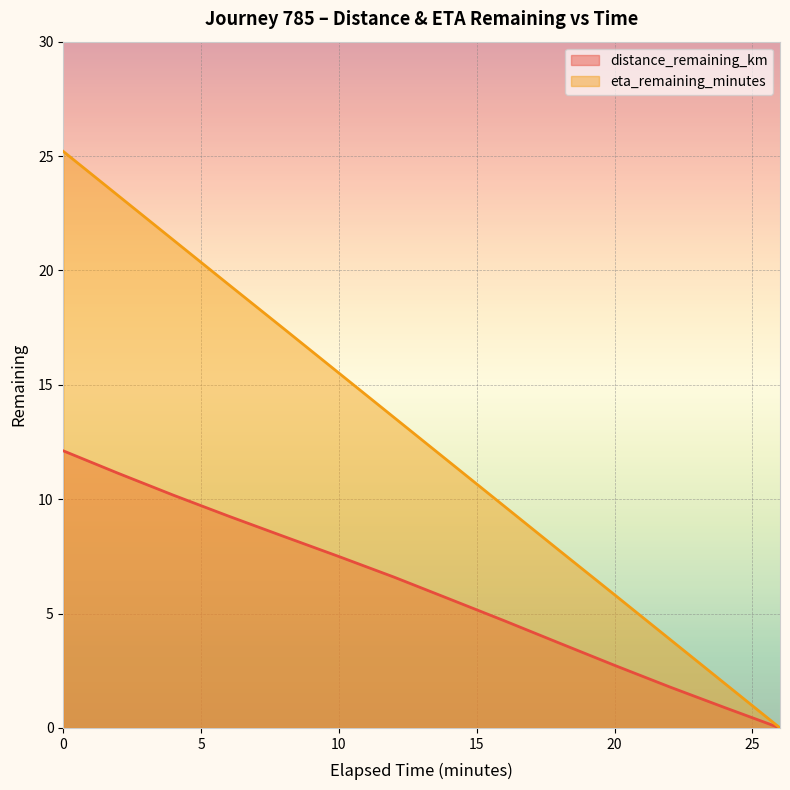

What is the sum of the eta_remaining_minutes values at 24.0 and 26.0?

1.9